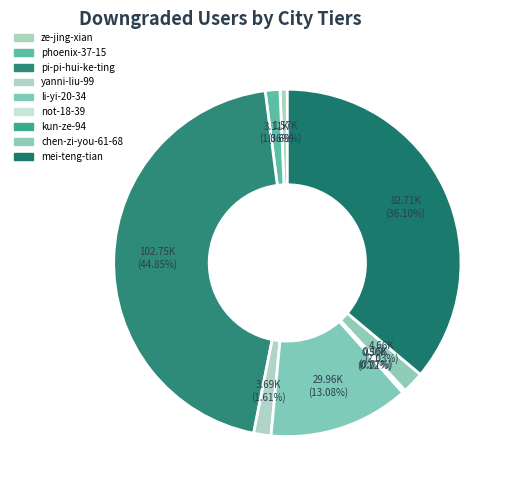

To the nearest percent, what is the difference between the largest and smallest slice percentages?

45%